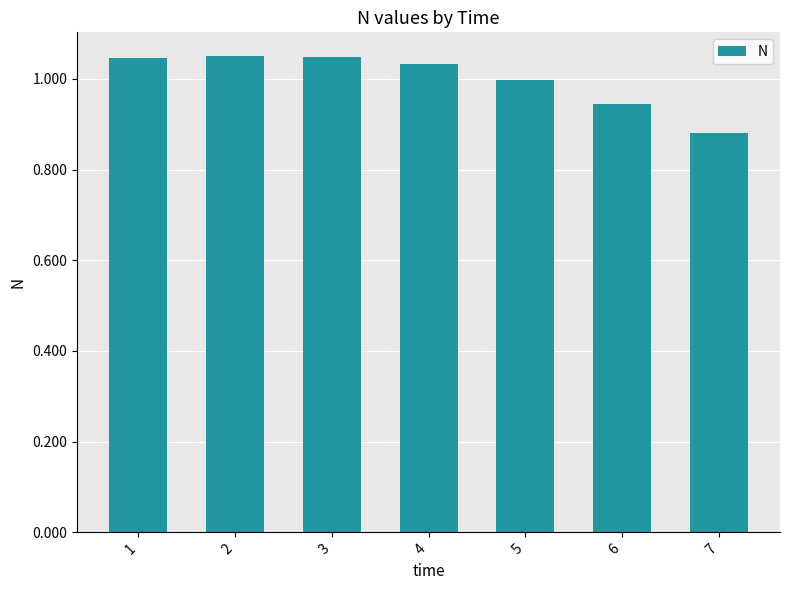

At which category does the chart reach its minimum across all series?

7